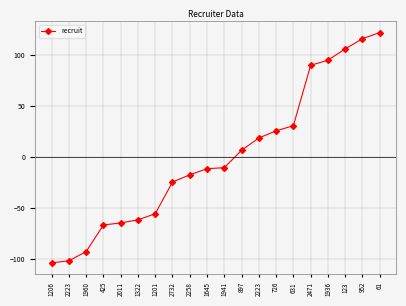

What is the label of the 3rd point from the right?

123